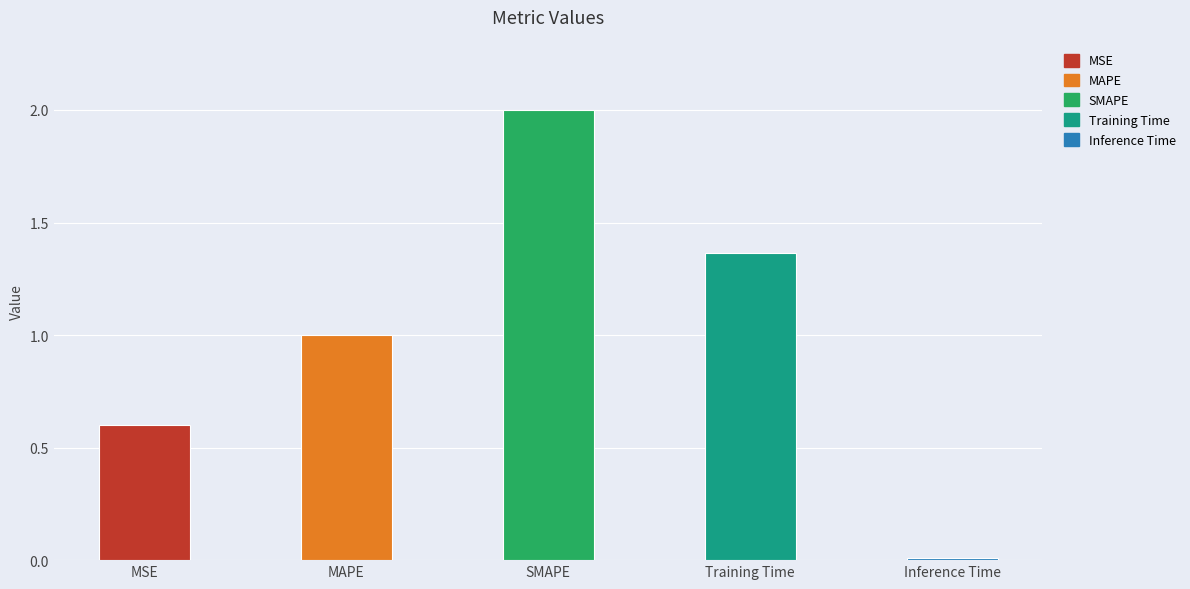

Rank the categories by value from highest to lowest.

SMAPE, Training Time, MAPE, MSE, Inference Time